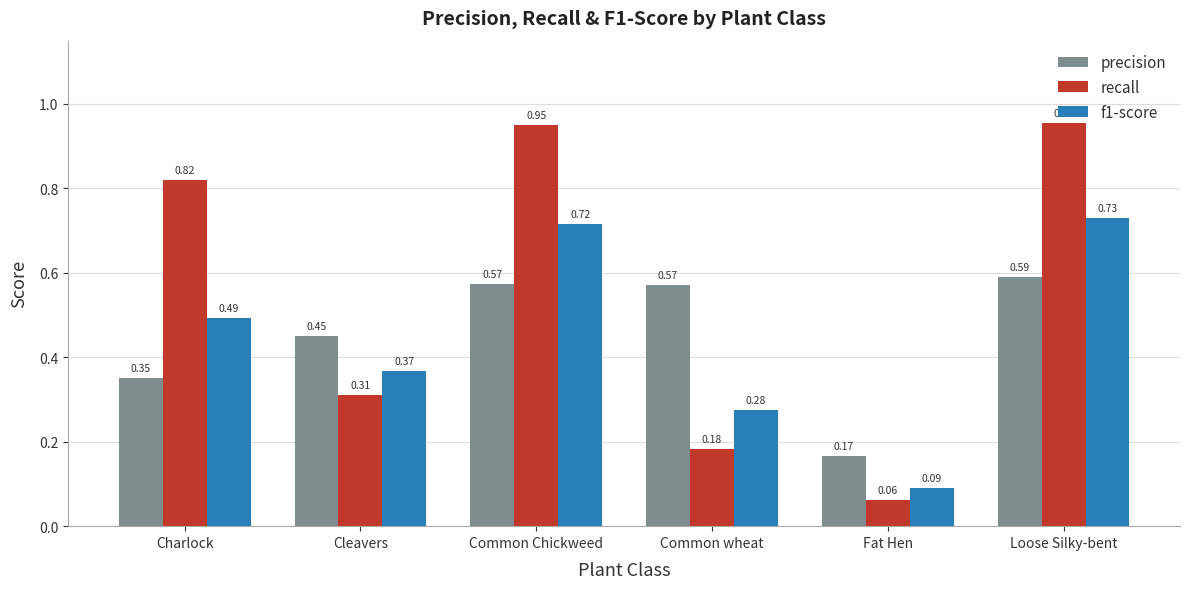

Where is precision nearest to the value 0?

Fat Hen